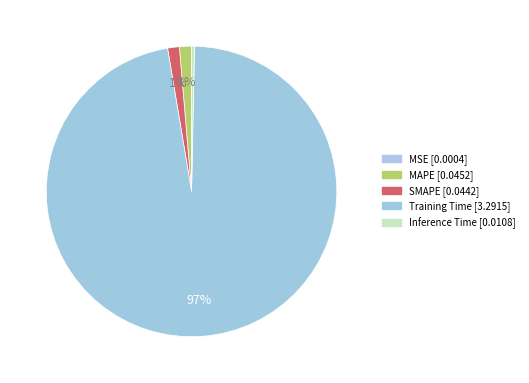

Is Inference Time the majority of the pie?

No